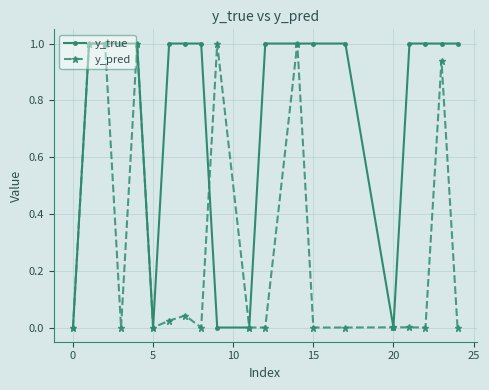

Which series has the largest total across all categories?

y_true